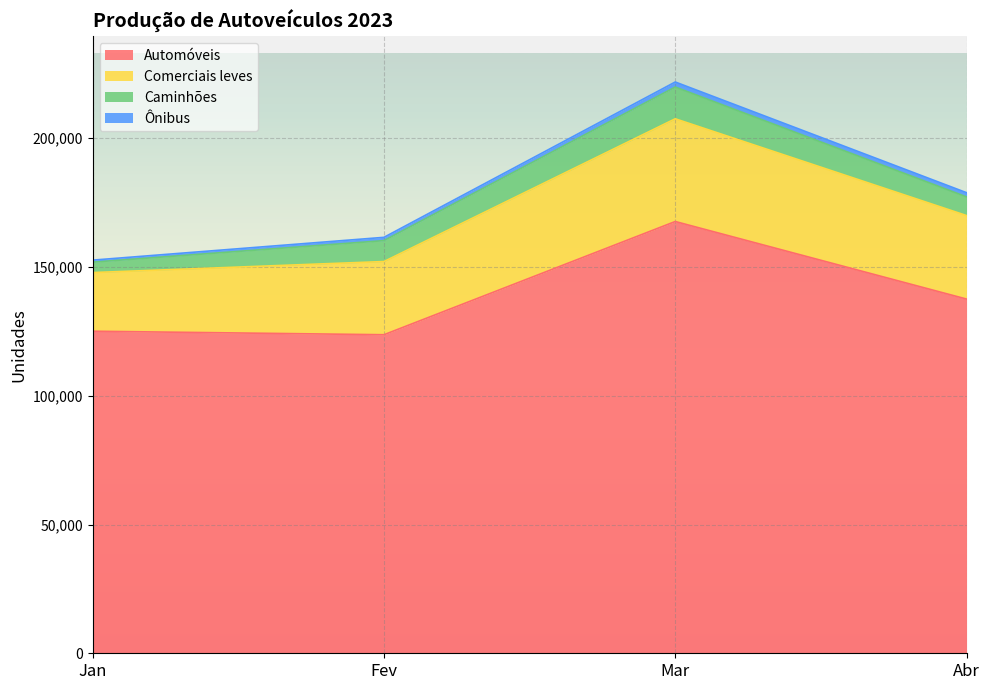

At how many categories does at least one series exceed 114026?

4